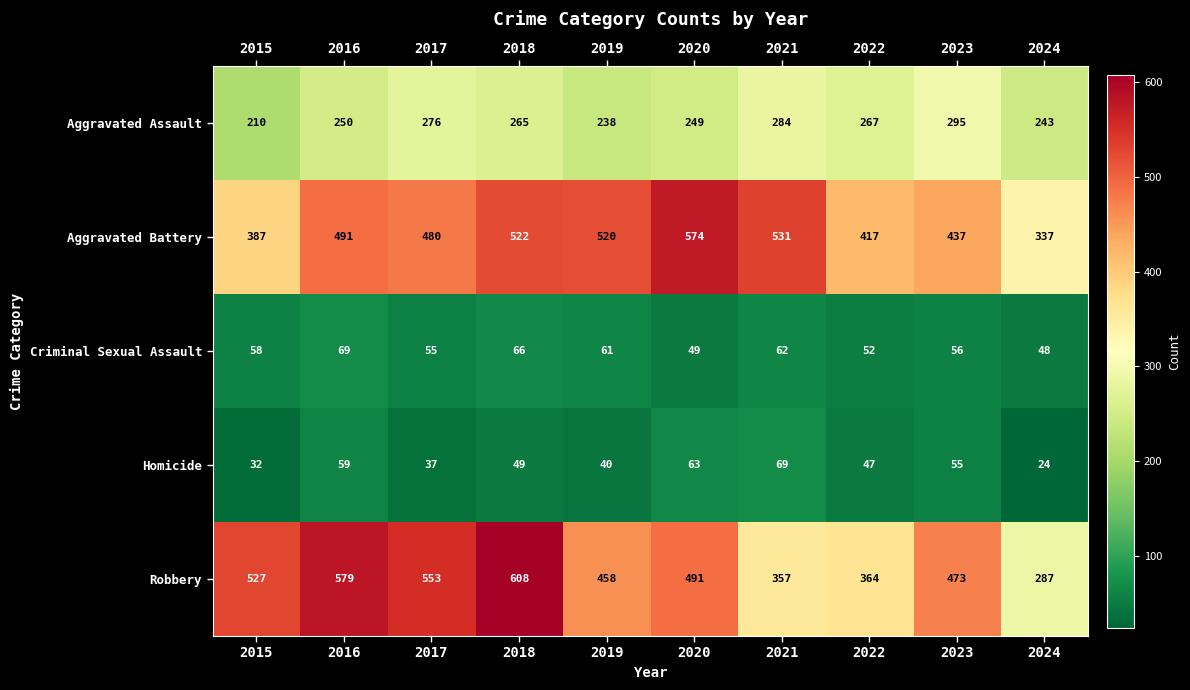

What is the average value of the Robbery series?

470